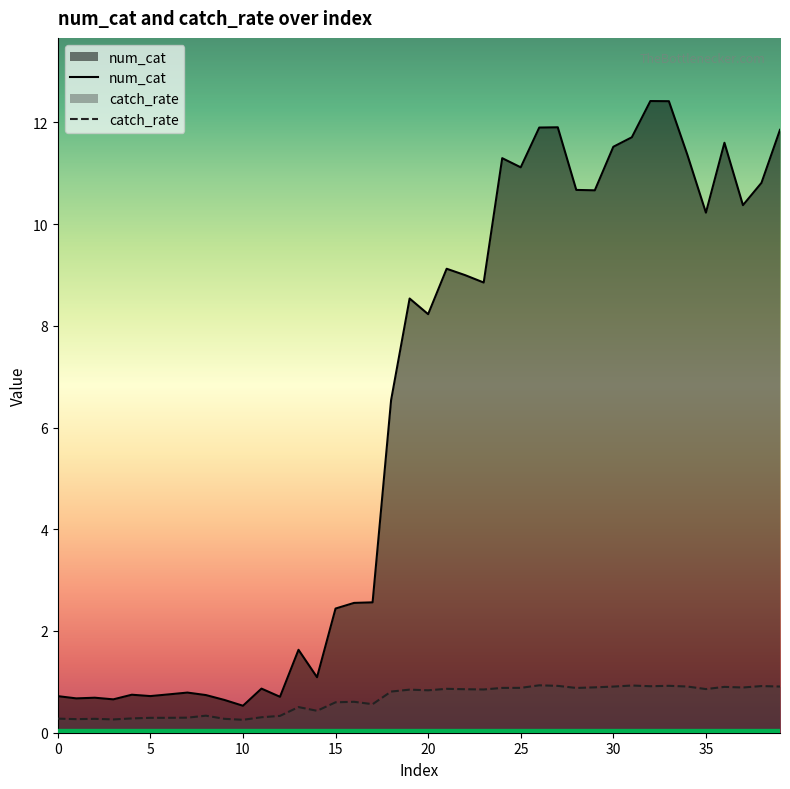

In catch_rate, how many points are higher than both neighbors (excluding endpoints)?

11